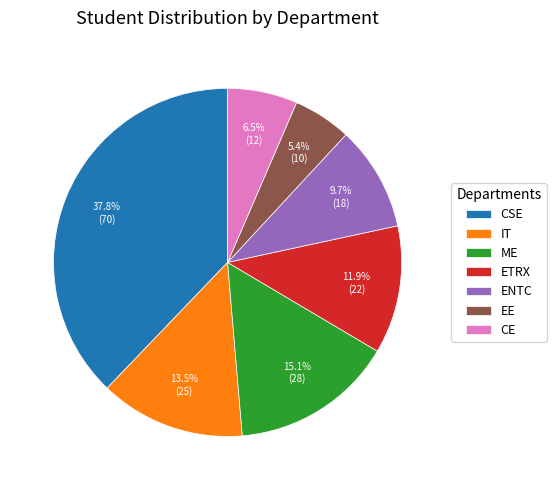

Which category has the biggest portion of the pie?

CSE